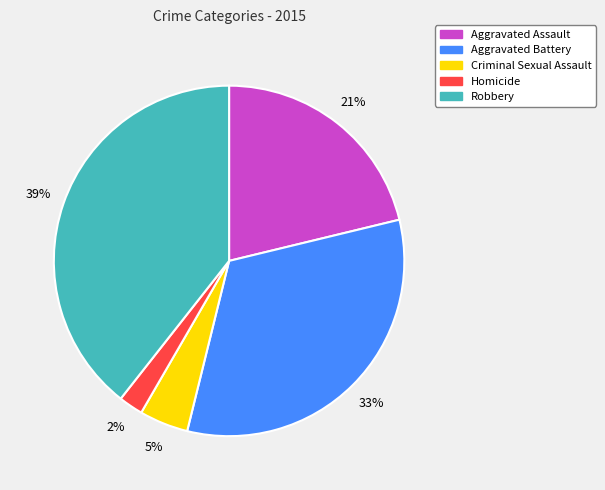

Rank the categories by value from lowest to highest.

Homicide, Criminal Sexual Assault, Aggravated Assault, Aggravated Battery, Robbery